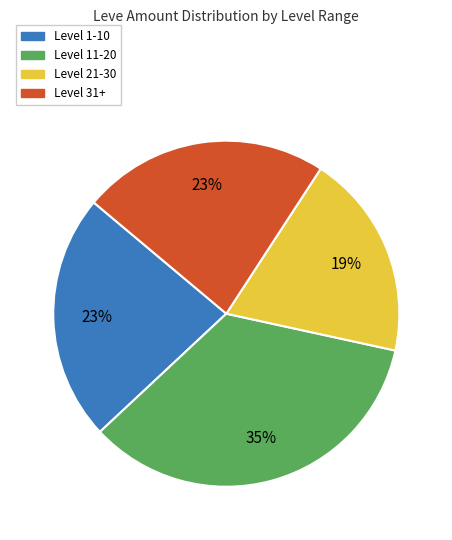

True or false: Level 1-10 accounts for 23% of the total.

True